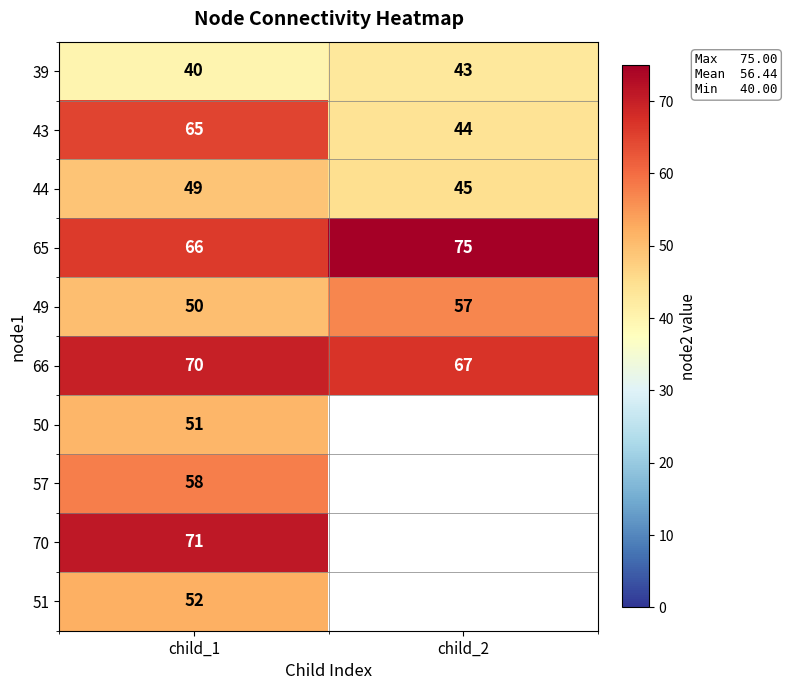

What is the total value across all series at child_1?

572